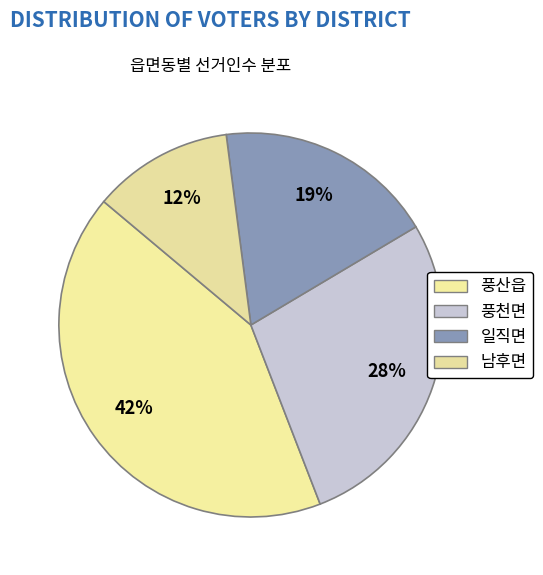

Count the number of slices in the pie.

4